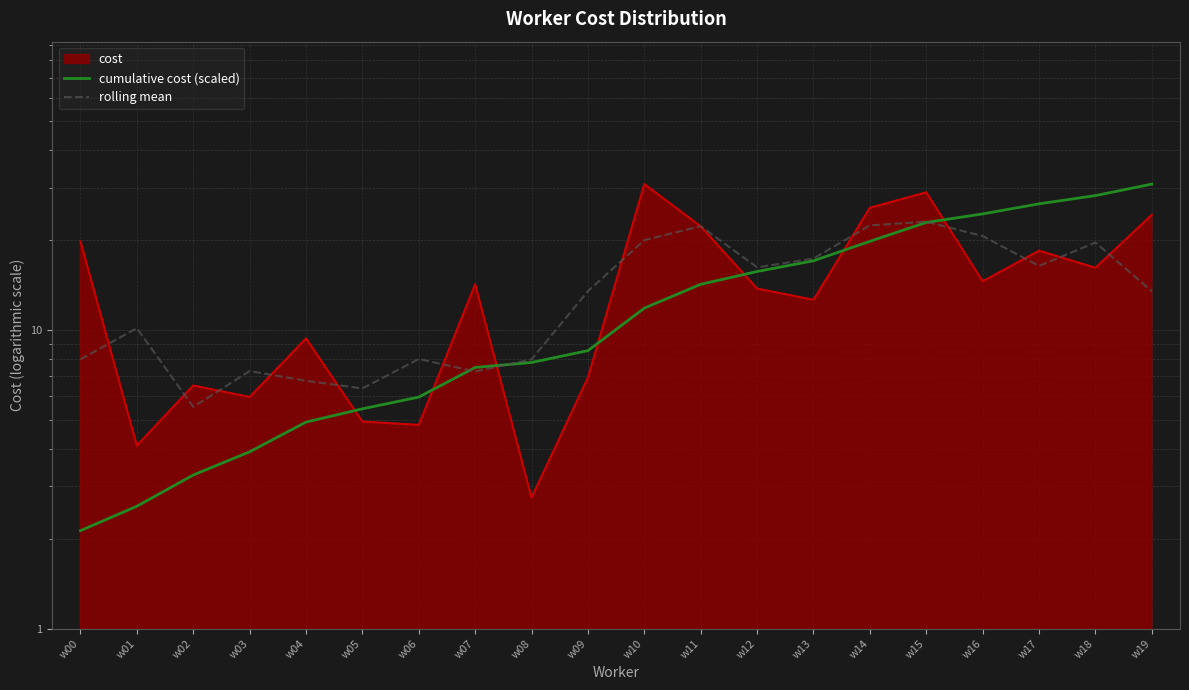

What is the sum of the cumulative cost (scaled) values at w03 and w09?

12.4